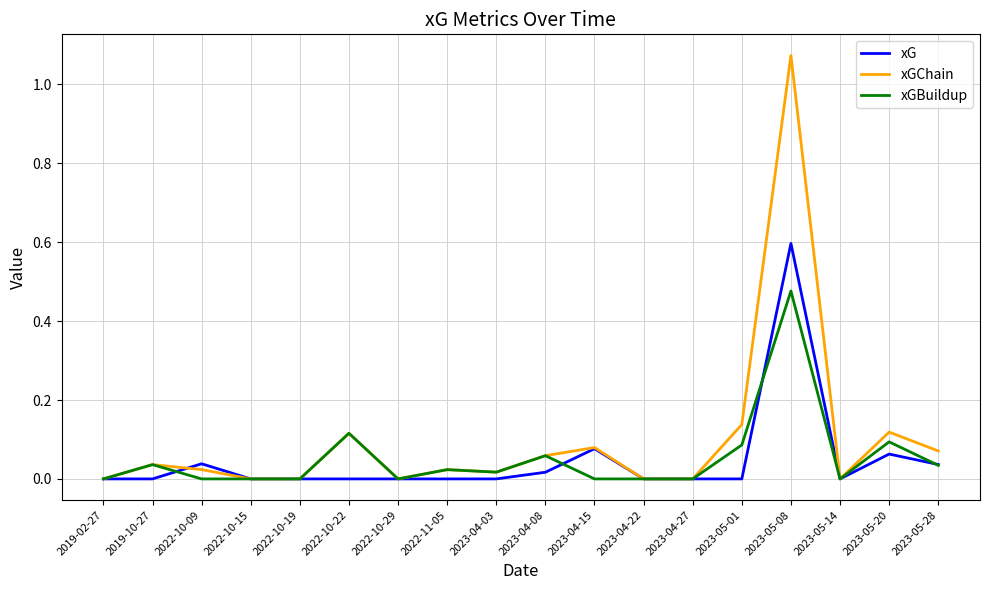

Which category has the highest value in the xGChain series?

2023-05-08